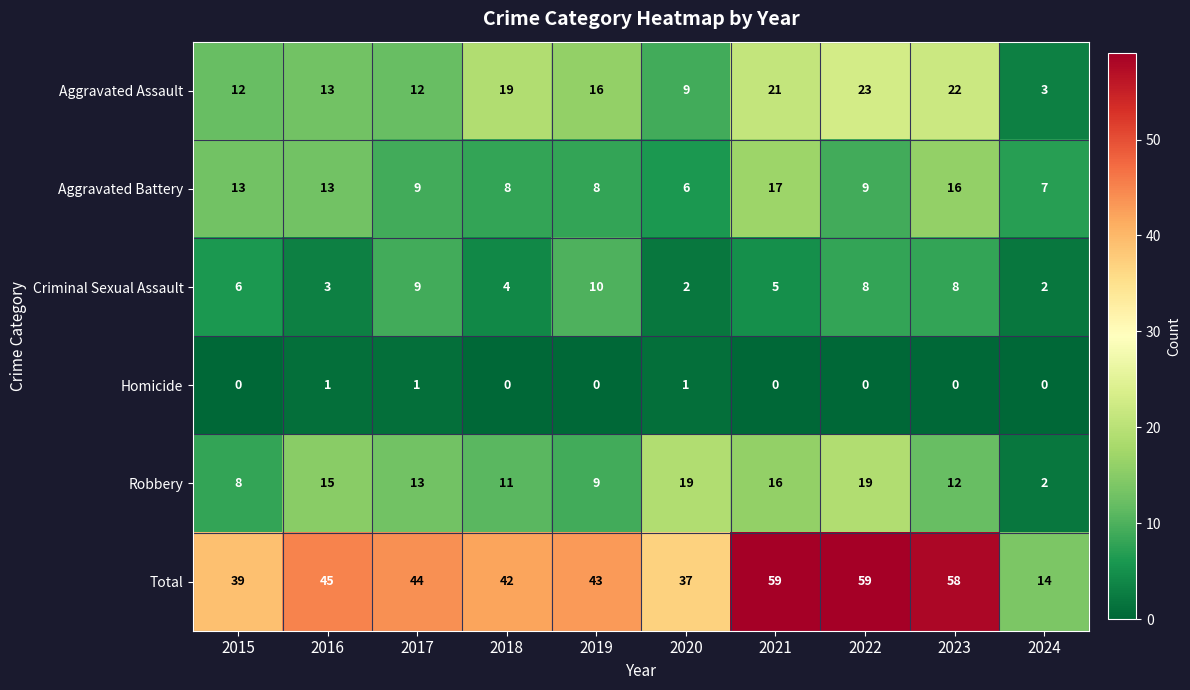

Rank the series at 2020 from highest to lowest value.

Total, Robbery, Aggravated Assault, Aggravated Battery, Criminal Sexual Assault, Homicide